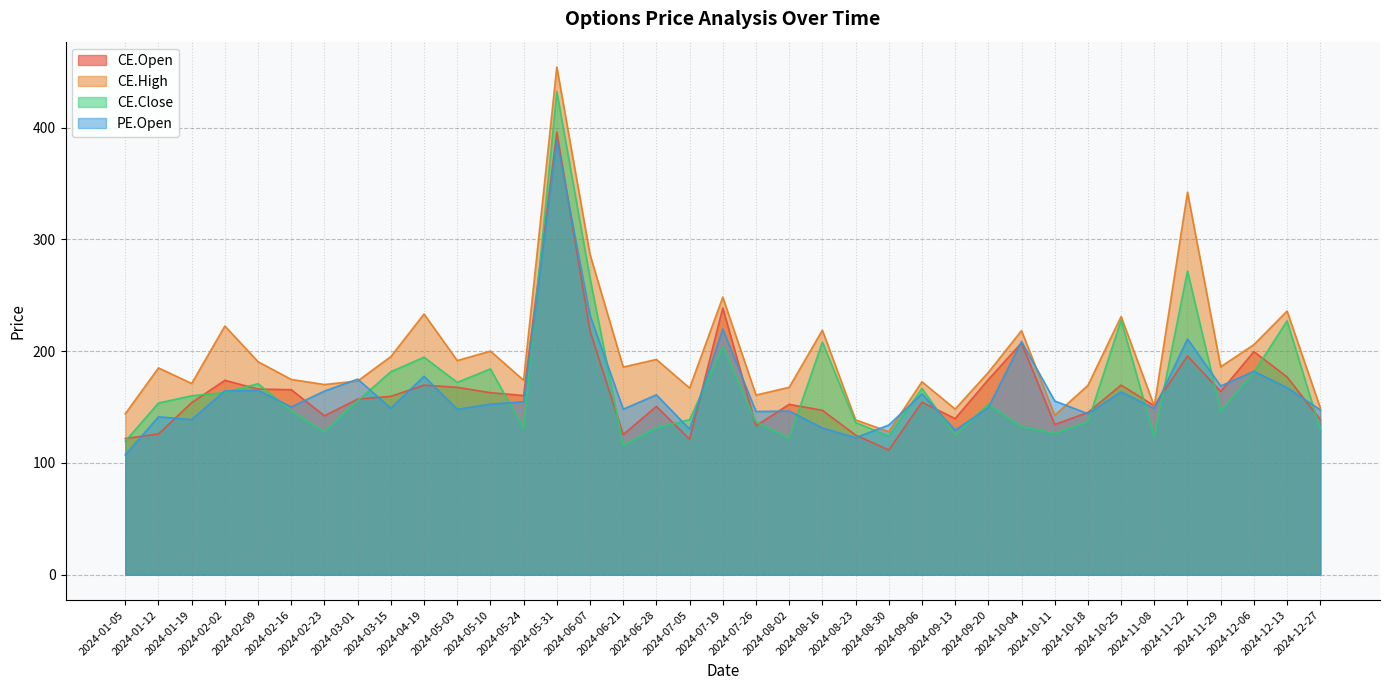

Is it true that CE.Open equals 109.8 at 2024-02-09?

False